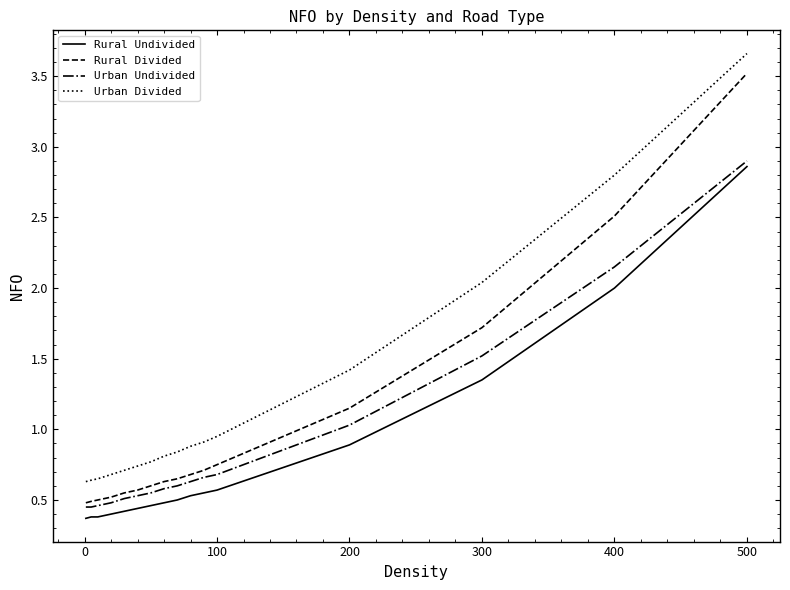

List the series in order of their overall mean, lowest first.

Rural Undivided, Urban Undivided, Rural Divided, Urban Divided